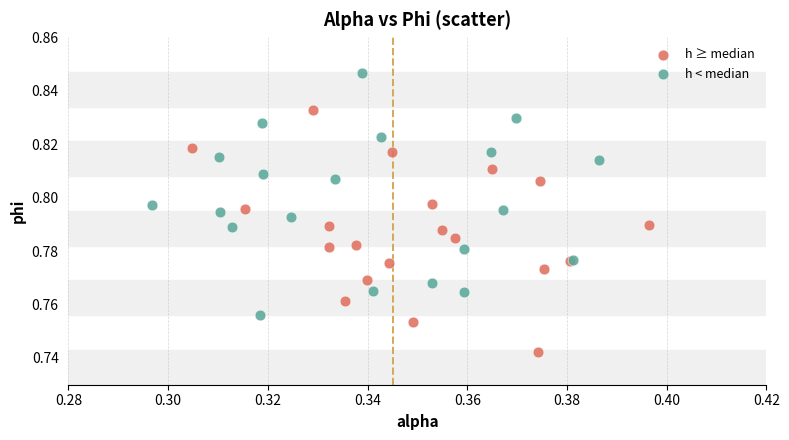

What are all the series names shown in the legend?

h ≥ median, h < median